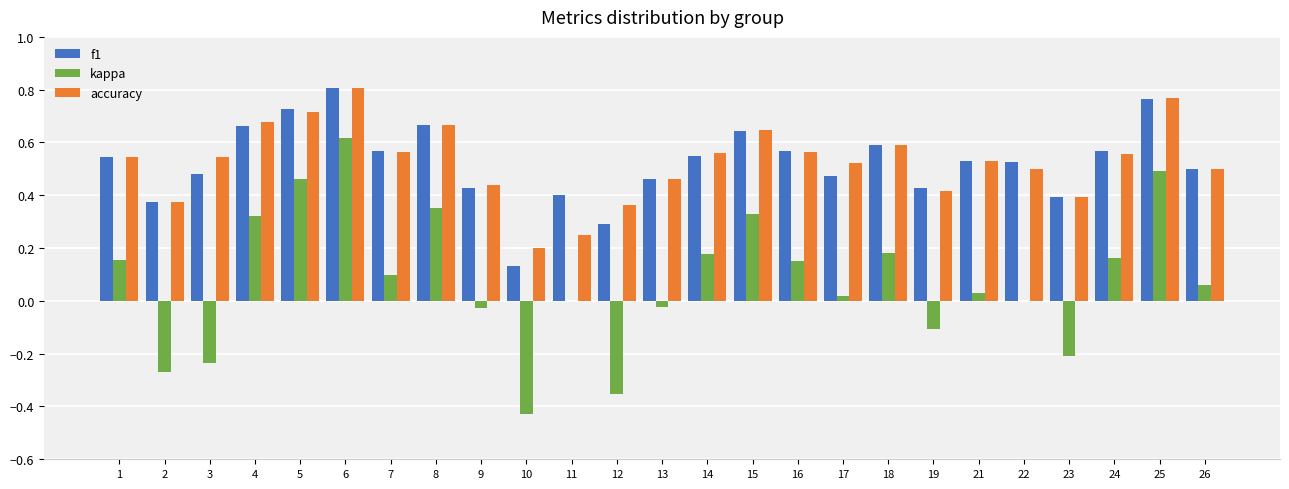

What is the sum of all kappa values?

2.0